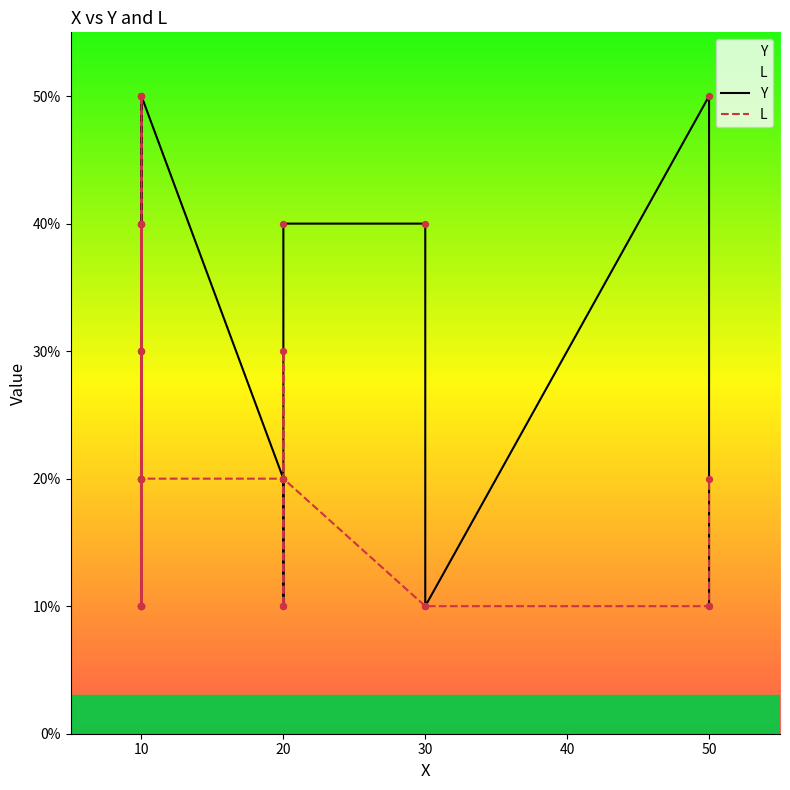

Which series has the widest spread of Y values?

Y